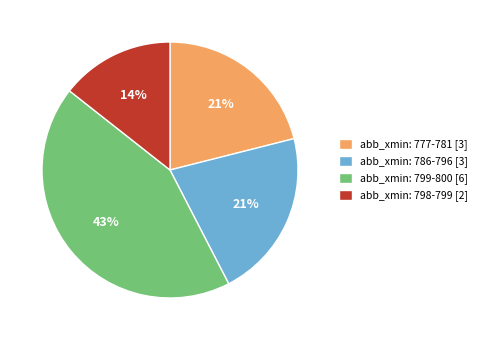

What is the largest slice in the pie chart?

abb_xmin: 799-800 [6]